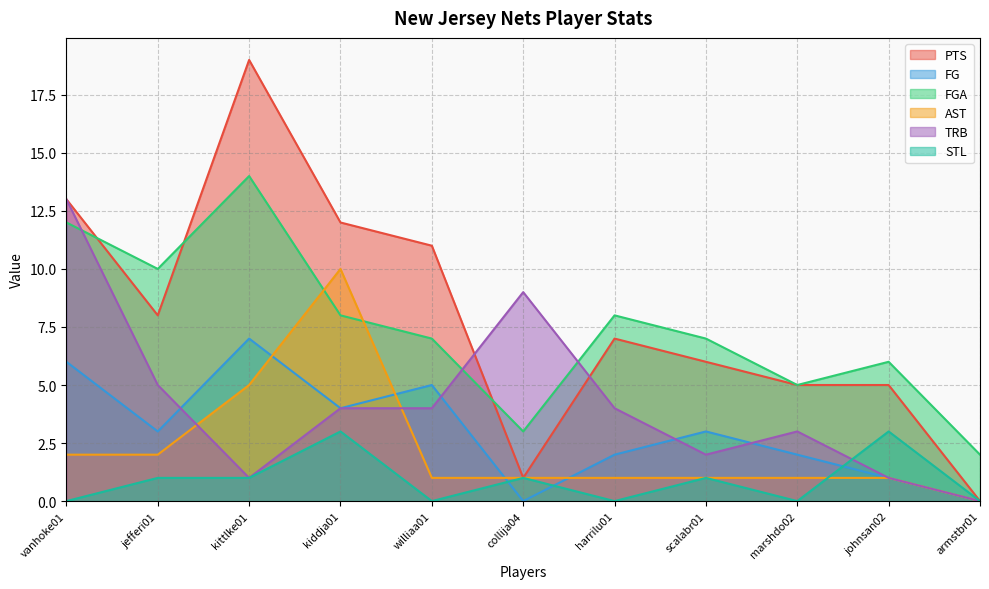

Rank the categories by TRB value from highest to lowest.

vanhoke01, collija04, jefferi01, kiddja01, williaa01, harrilu01, marshdo02, scalabr01, kittlke01, johnsan02, armstbr01